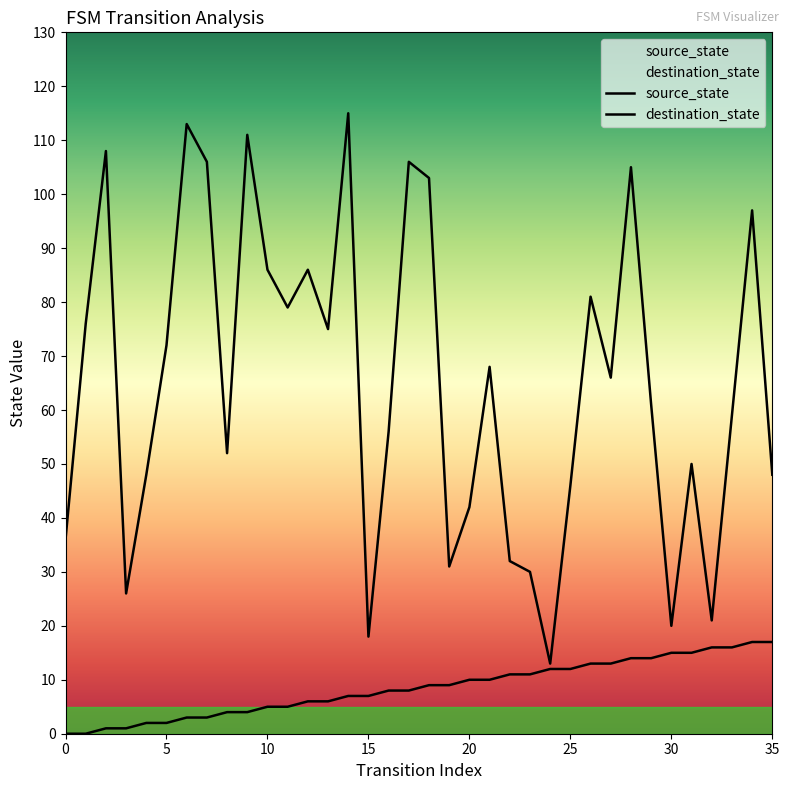

True or false: destination_state and source_state intersect in this chart.

False